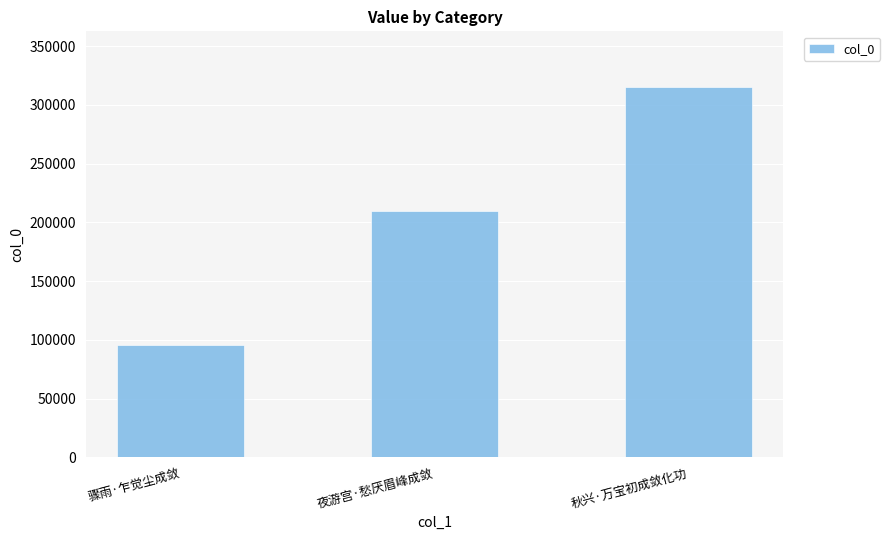

Rank the categories by value from highest to lowest.

秋兴·万宝初成敛化功, 夜游宫·愁厌眉峰成敛, 骤雨·乍觉尘成敛